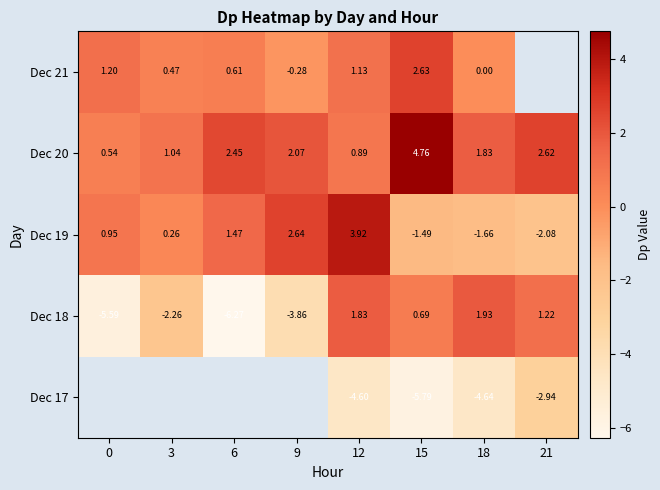

At which label is Dec 19 closest to 0?

3